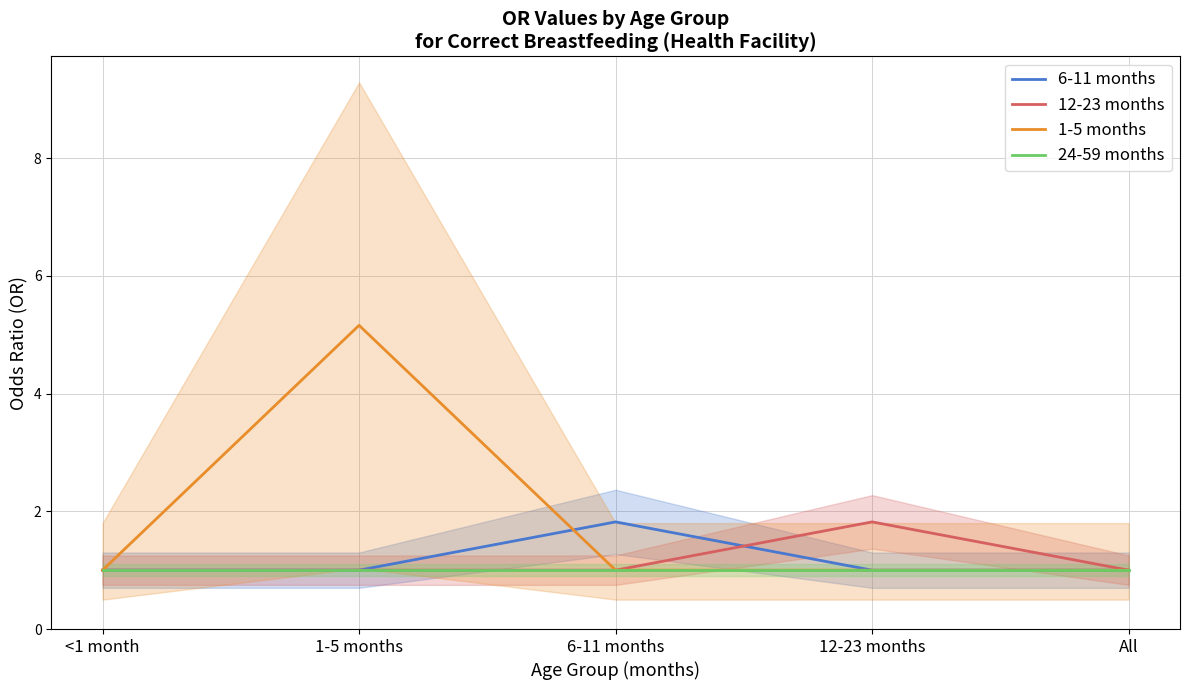

Which has a higher value, 12-23 months or <1 month?

12-23 months